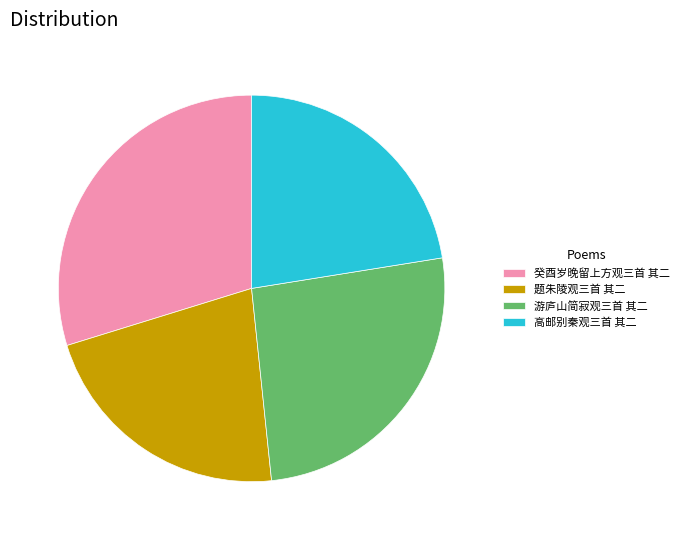

Does 癸酉岁晚留上方观三首 其二 represent more than half of the total?

No